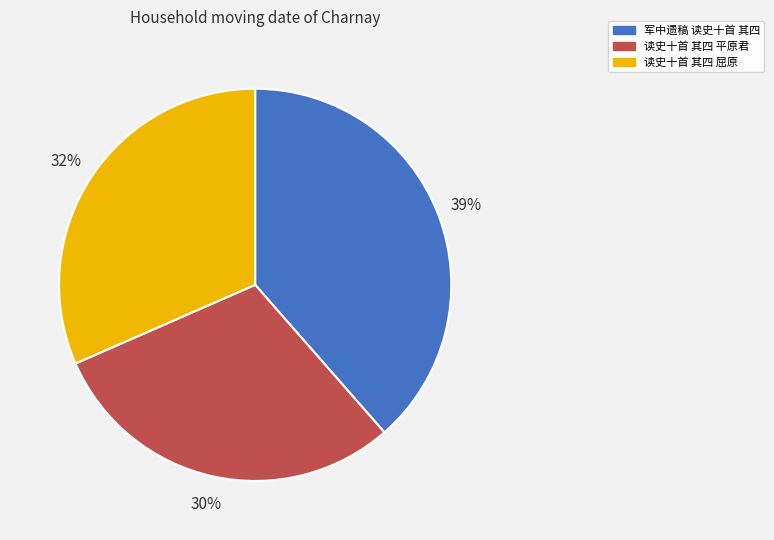

What is the ratio of the value at 读史十首 其四 平原君 to the value at 读史十首 其四 屈原?

0.9